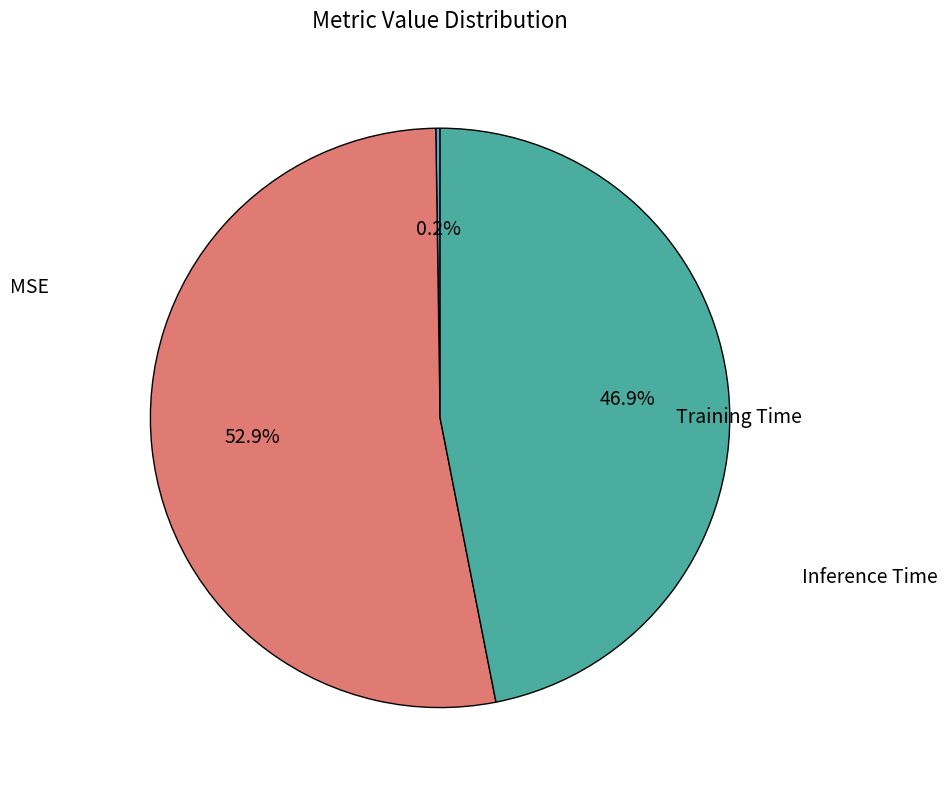

The MSE slice represents 0% of the pie. True or false?

True